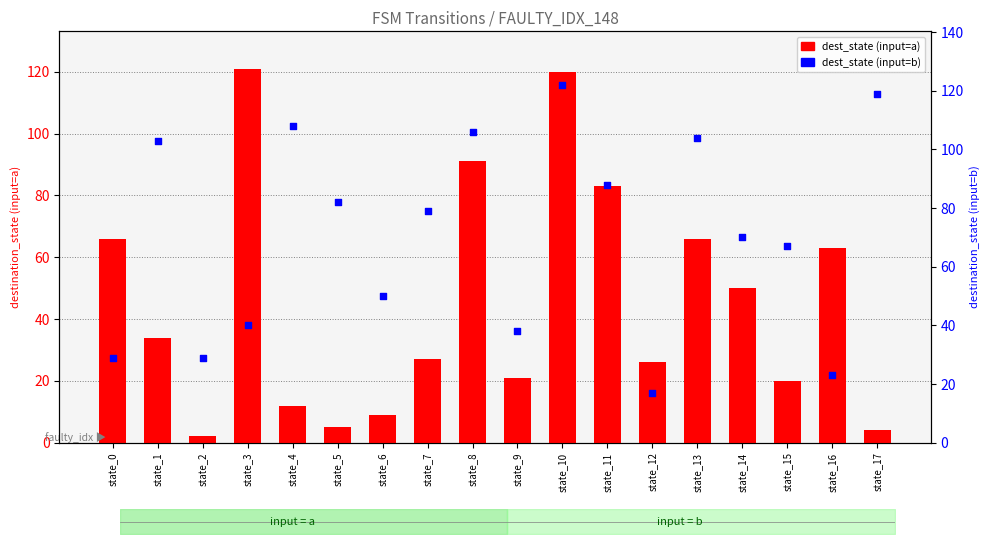

What are all the series names shown in the legend?

dest_state (input=a), dest_state (input=b)